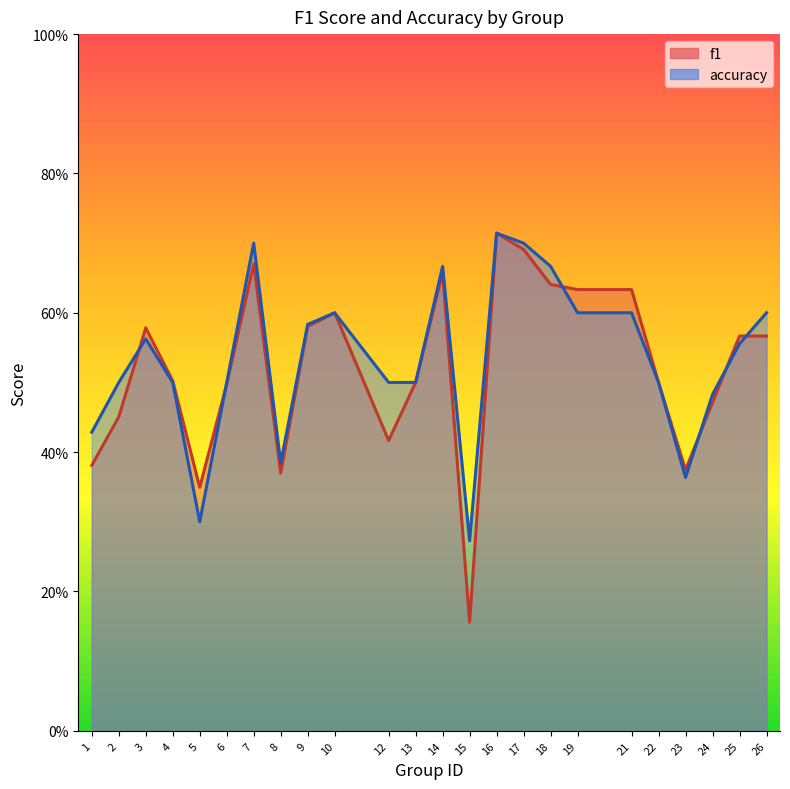

Between 10 and 18, which series saw the biggest shift?

accuracy